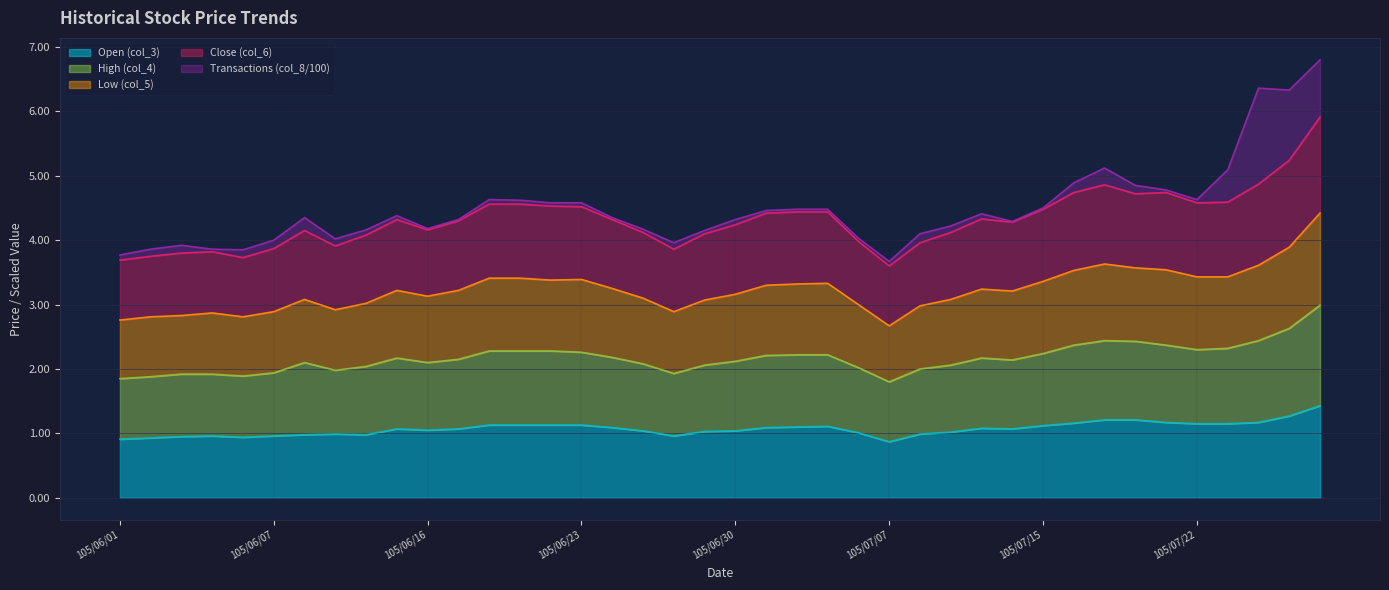

The value of Open (col_3) at 105/06/17 is 1.9. True or false?

False